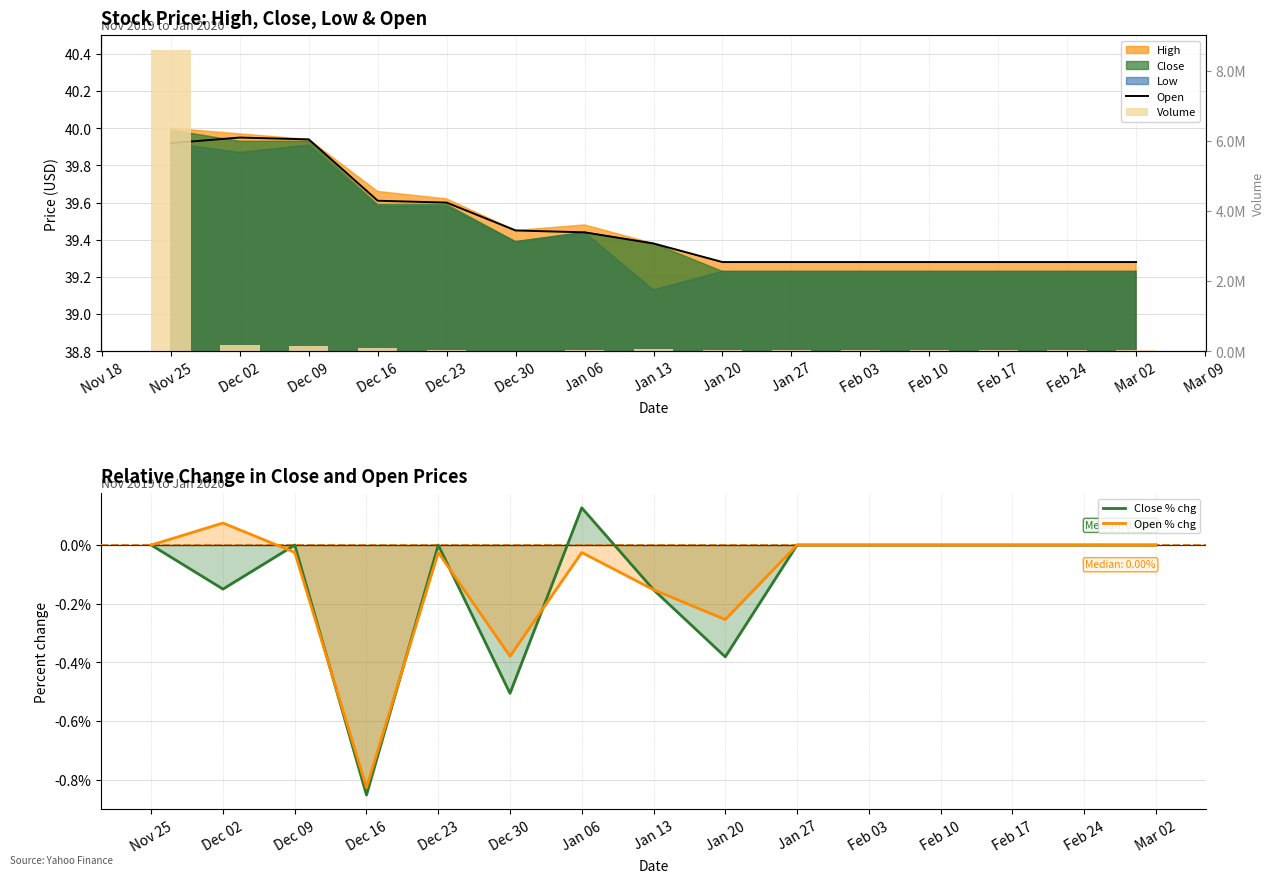

At how many categories does at least one series exceed 2604441?

1